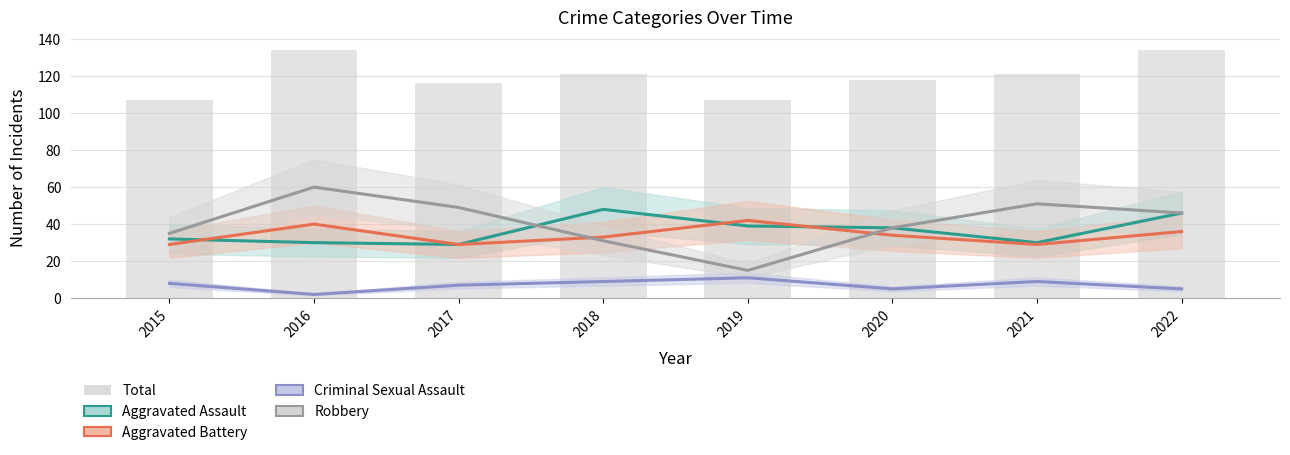

Is it true that Aggravated Assault equals 21 at 2020?

False